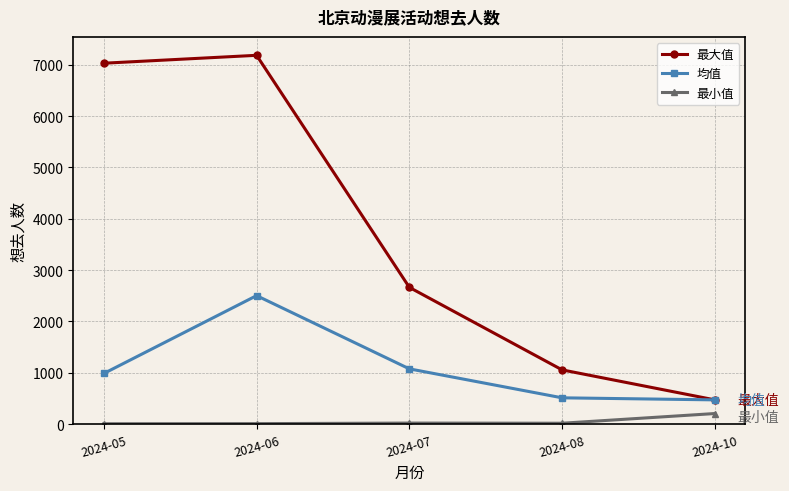

List the series in order of their peak value, lowest first.

最小值, 均值, 最大值